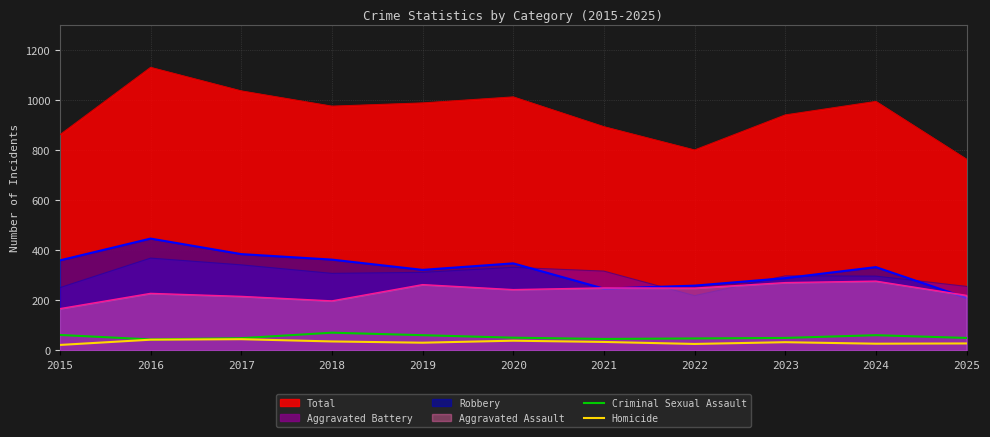

What is the difference between the maximum and minimum values in the Homicide series?

23